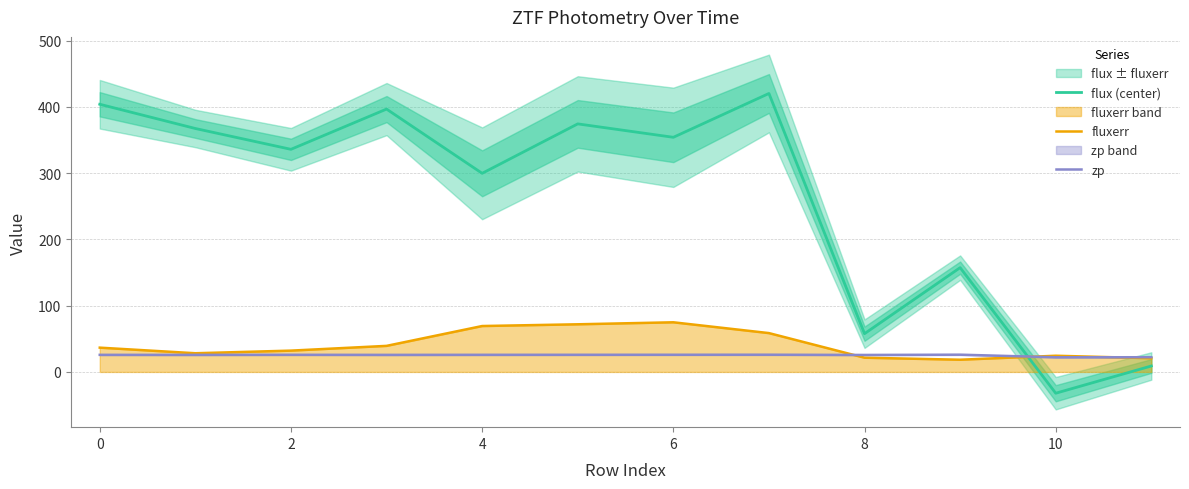

What is the difference between the maximum and minimum values in the fluxerr series?

56.5